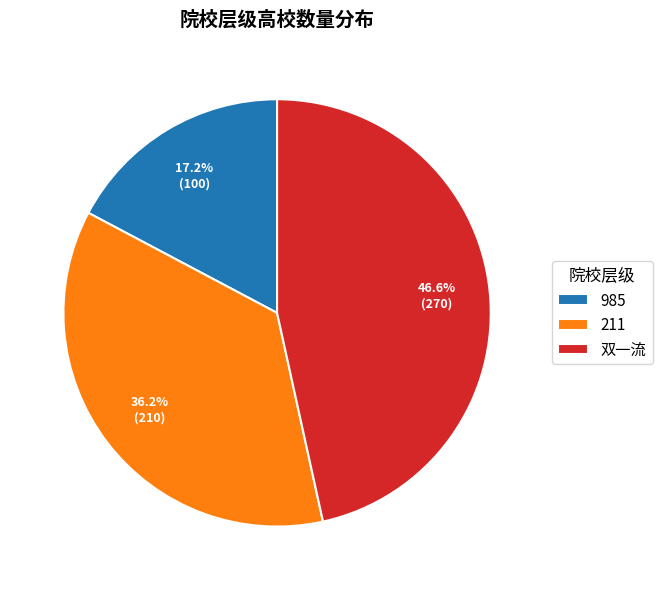

Which category has the biggest portion of the pie?

双一流